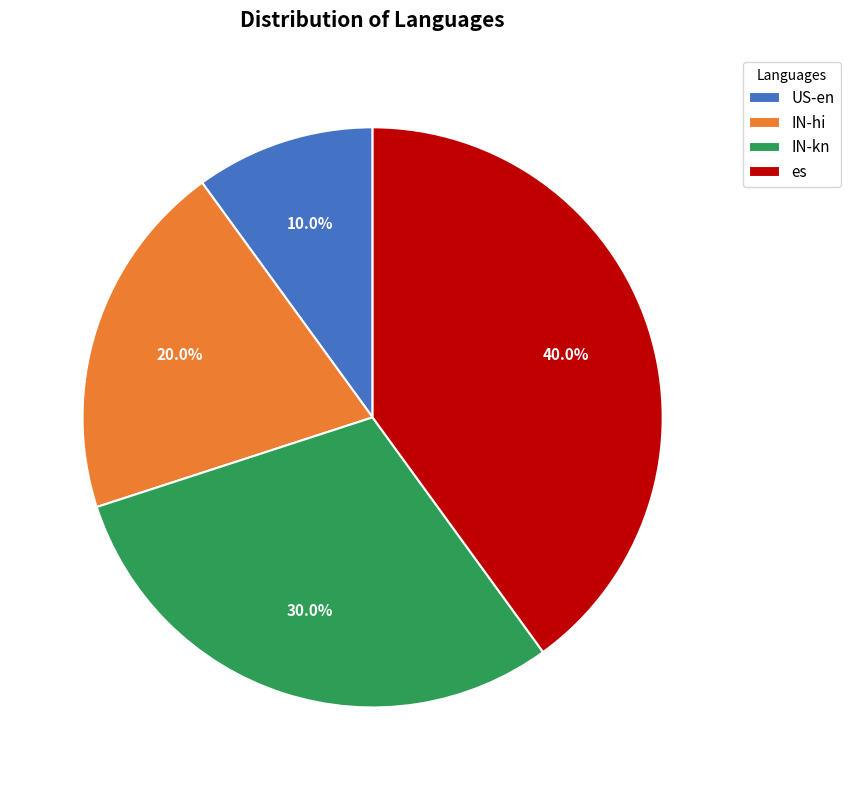

The US-en slice represents 10% of the pie. True or false?

True